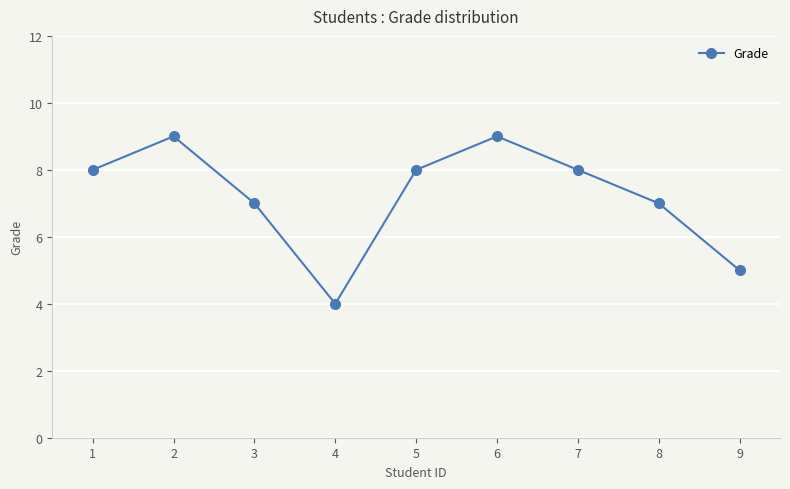

What is the change in value from 7 to 9?

-3